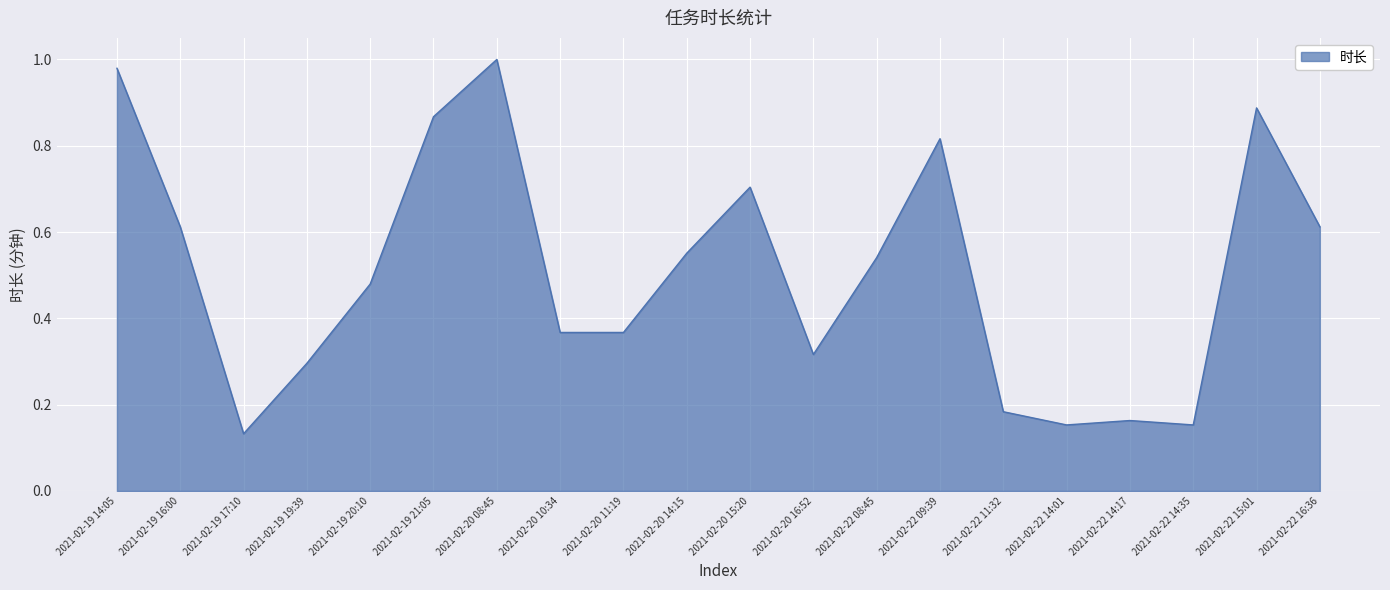

Does the chart have visible grid lines?

Yes